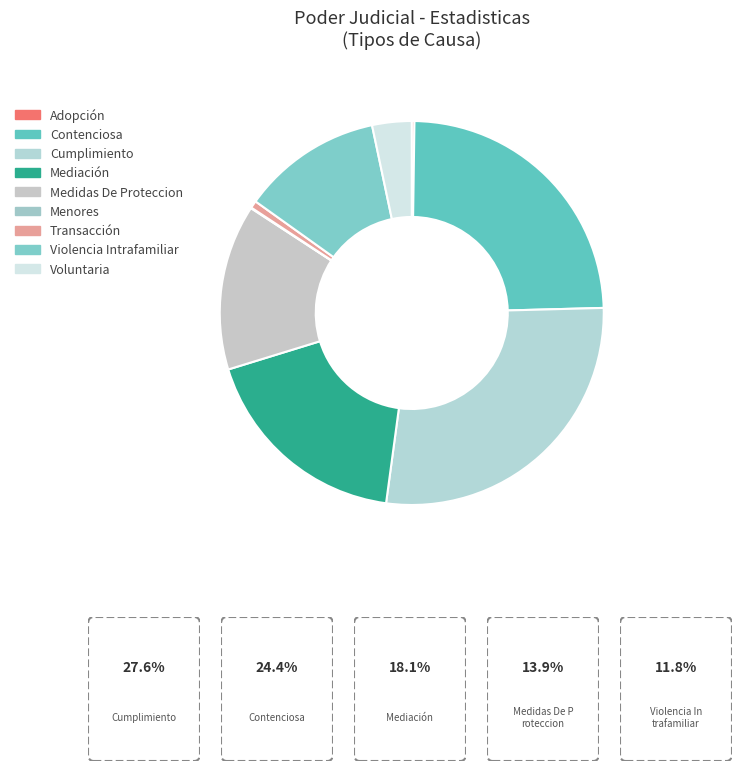

True or false: Cumplimiento accounts for 13% of the total.

False